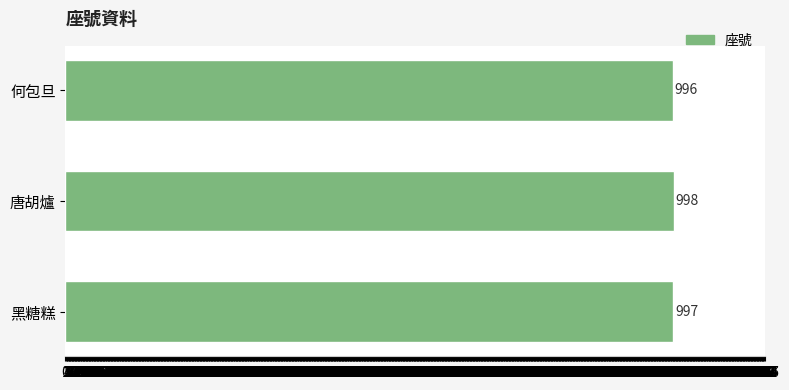

What is the label of the 3rd bar from the bottom?

何包旦